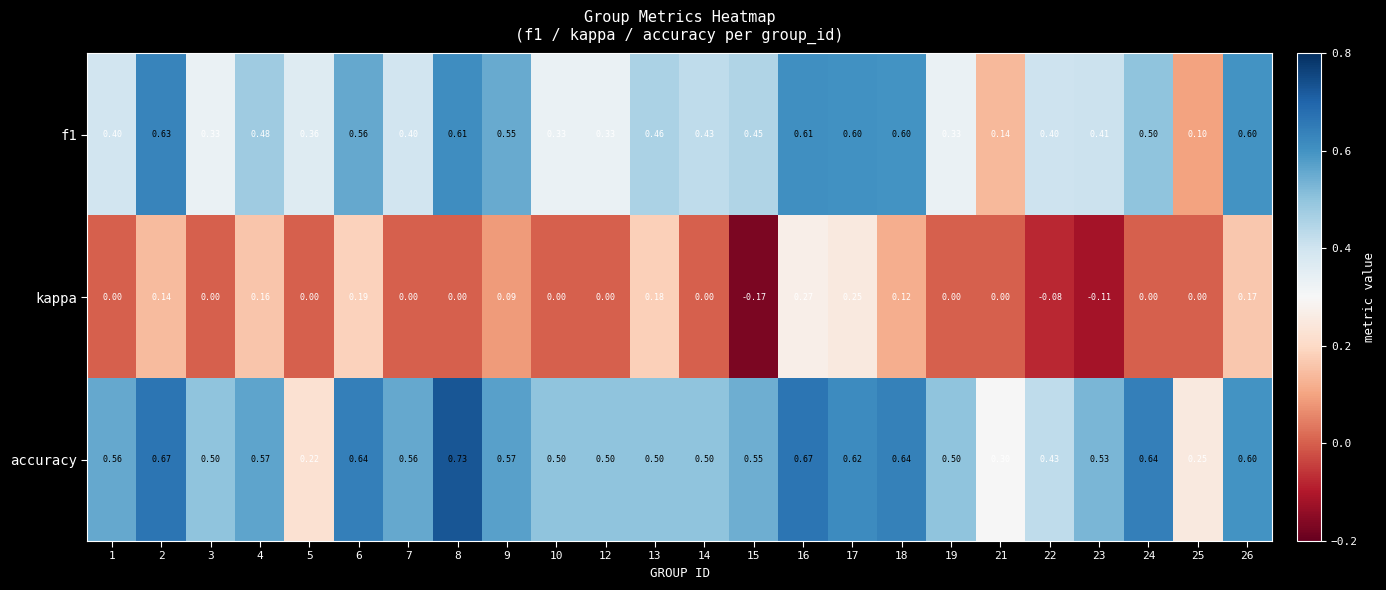

Is the value of f1 at 7 greater than the value of kappa at 16?

Yes